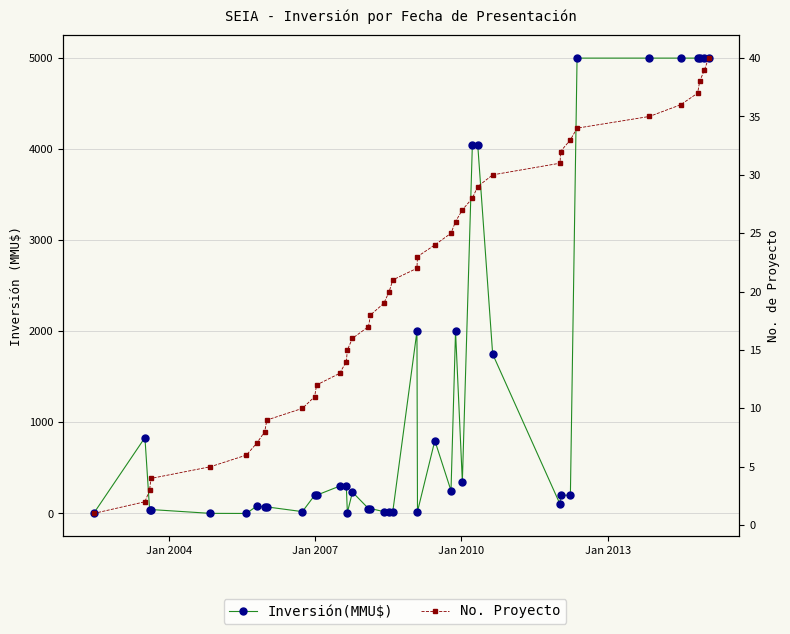

How many distinct data groups are displayed?

2